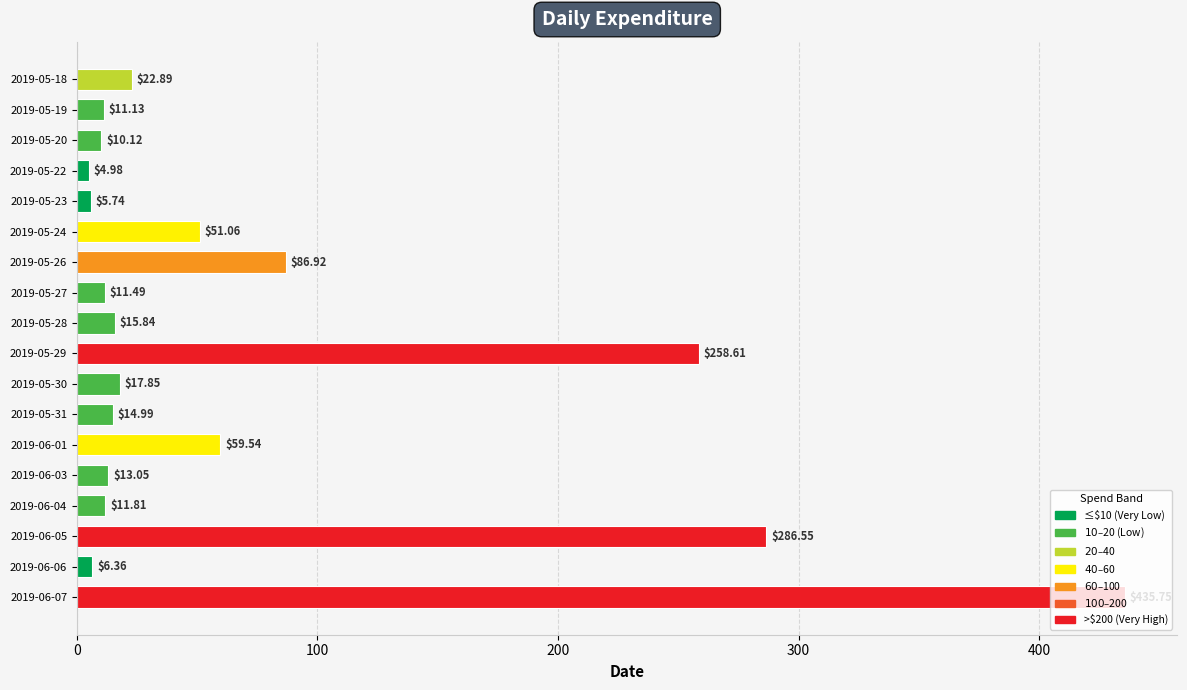

Rank the categories by value from highest to lowest.

2019-06-07, 2019-06-05, 2019-05-29, 2019-05-26, 2019-06-01, 2019-05-24, 2019-05-18, 2019-05-30, 2019-05-28, 2019-05-31, 2019-06-03, 2019-06-04, 2019-05-27, 2019-05-19, 2019-05-20, 2019-06-06, 2019-05-23, 2019-05-22